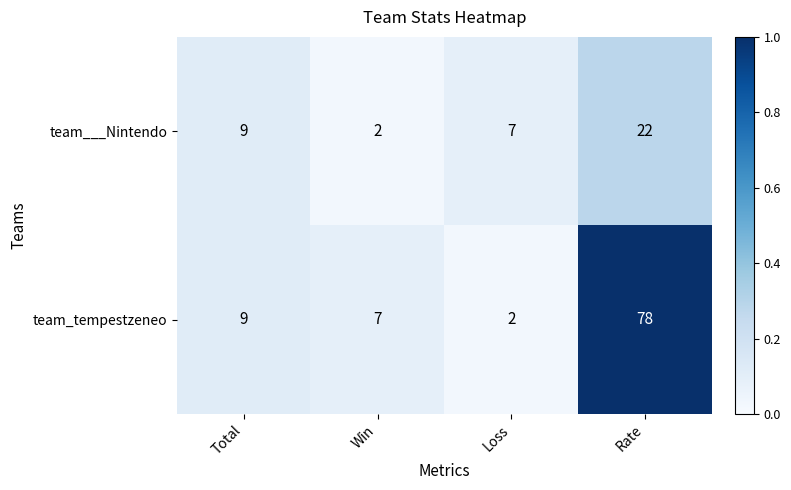

The team_tempestzeneo series shows 10 at Win. True or false?

False